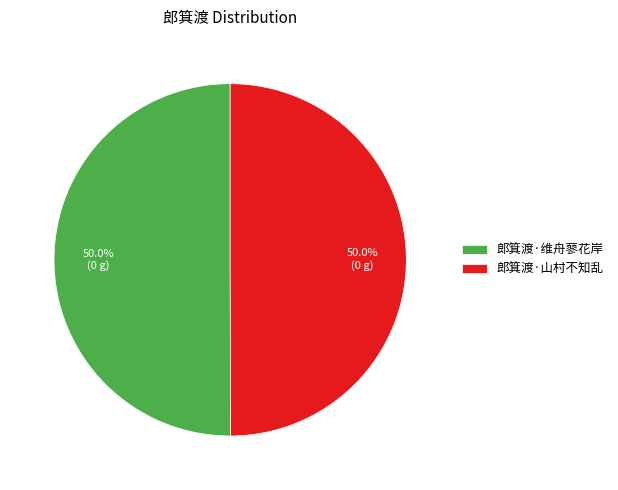

Do 郎箕渡·山村不知乱 and 郎箕渡·维舟蓼花岸 together represent more than half of the pie?

Yes